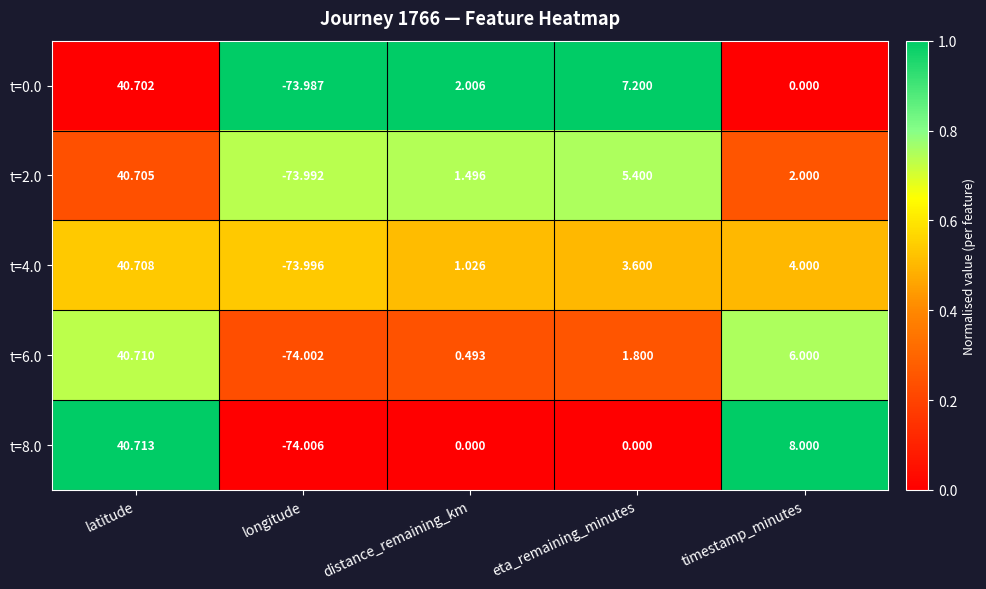

Which label corresponds to the largest value in the chart?

latitude